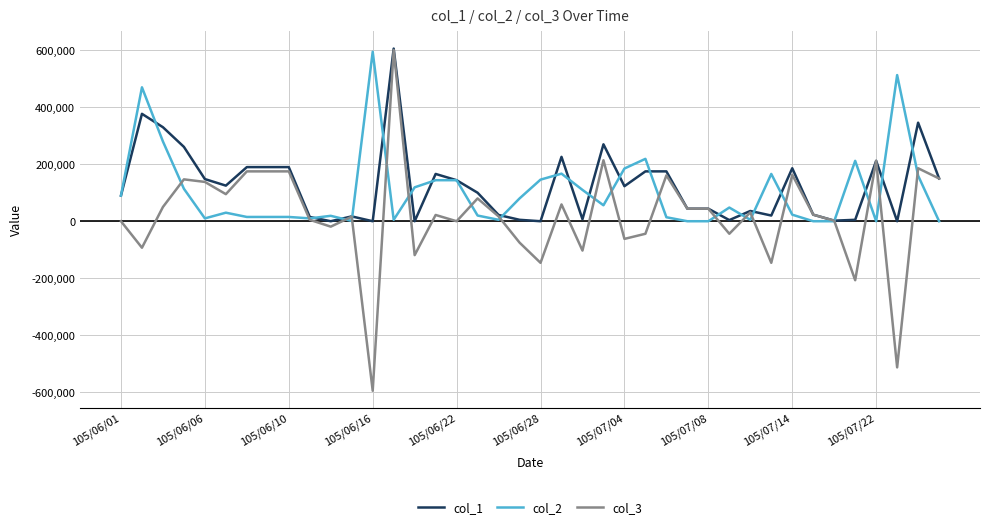

What is the lowest value of the col_3 series?

-595000